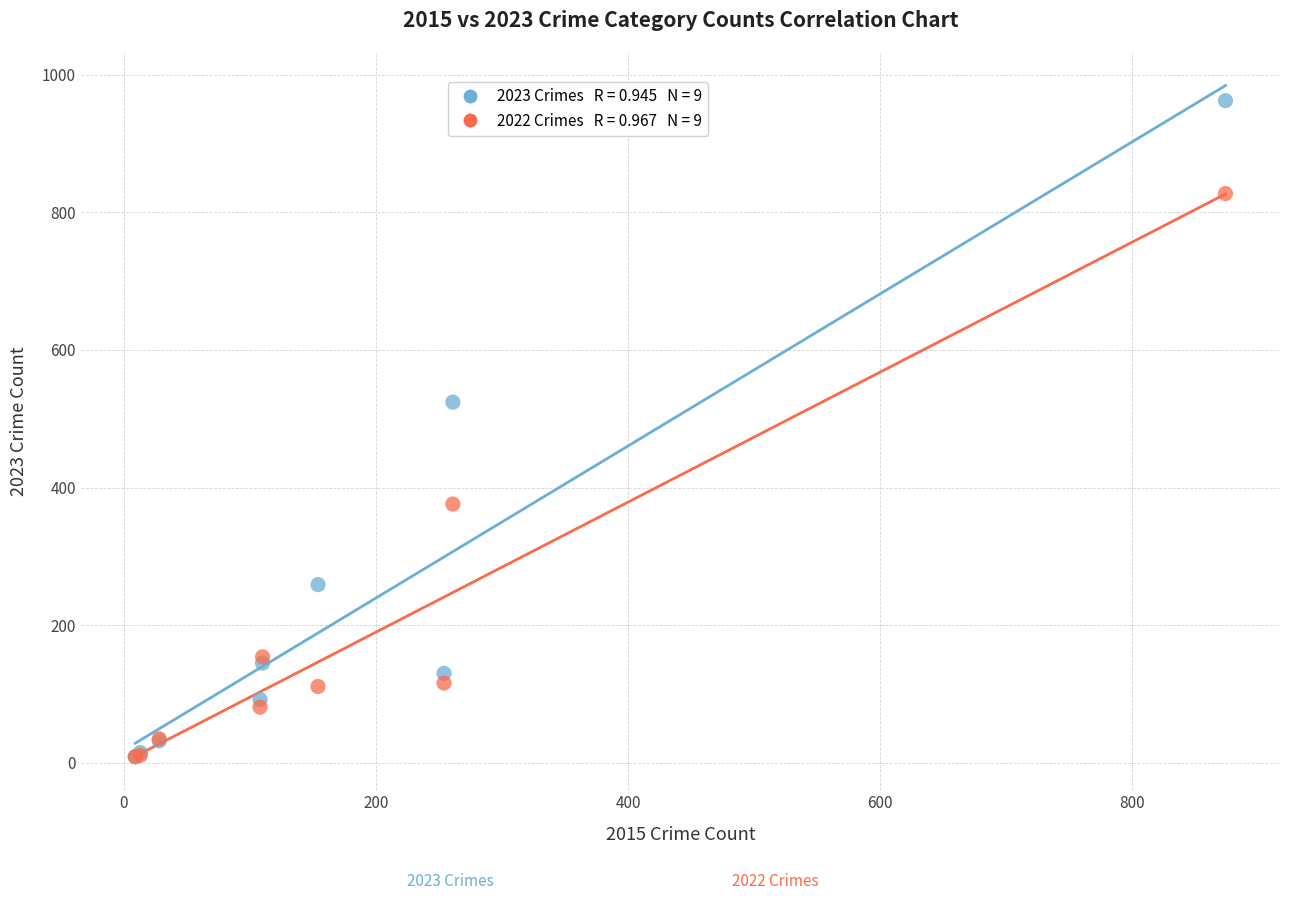

Across all series, what Y value is closest to 485?

524